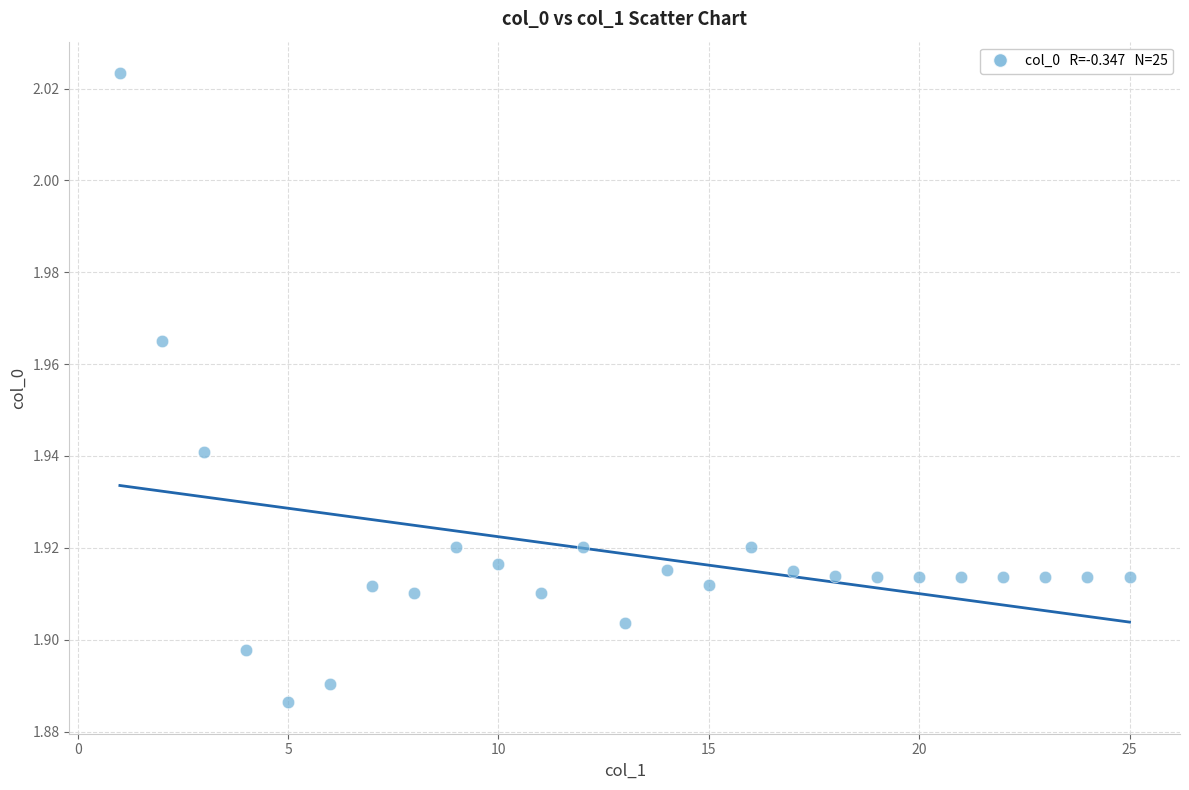

What is the range of X values (max minus min)?

24.0